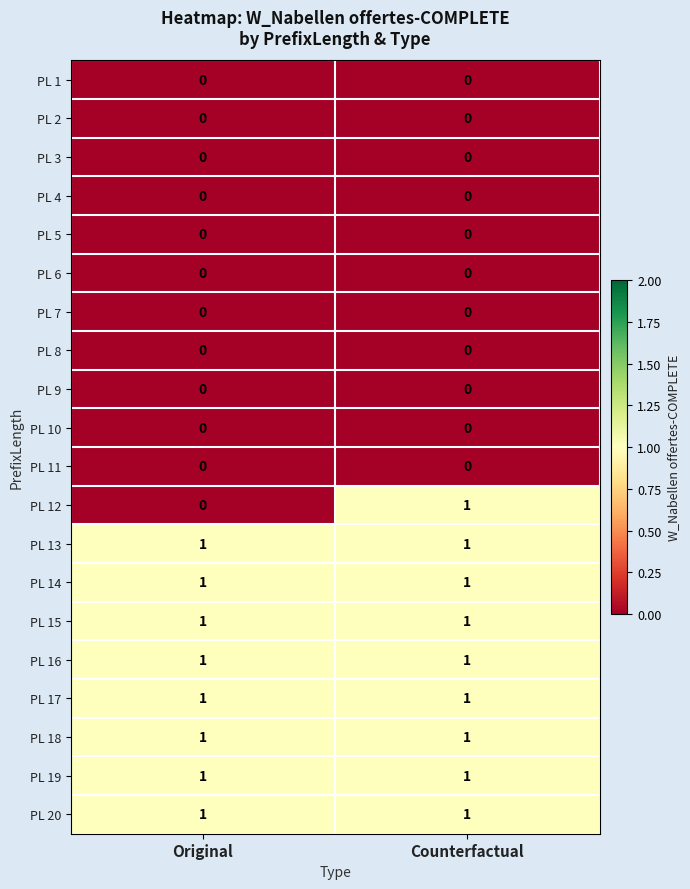

How many categories are shown in the chart?

2